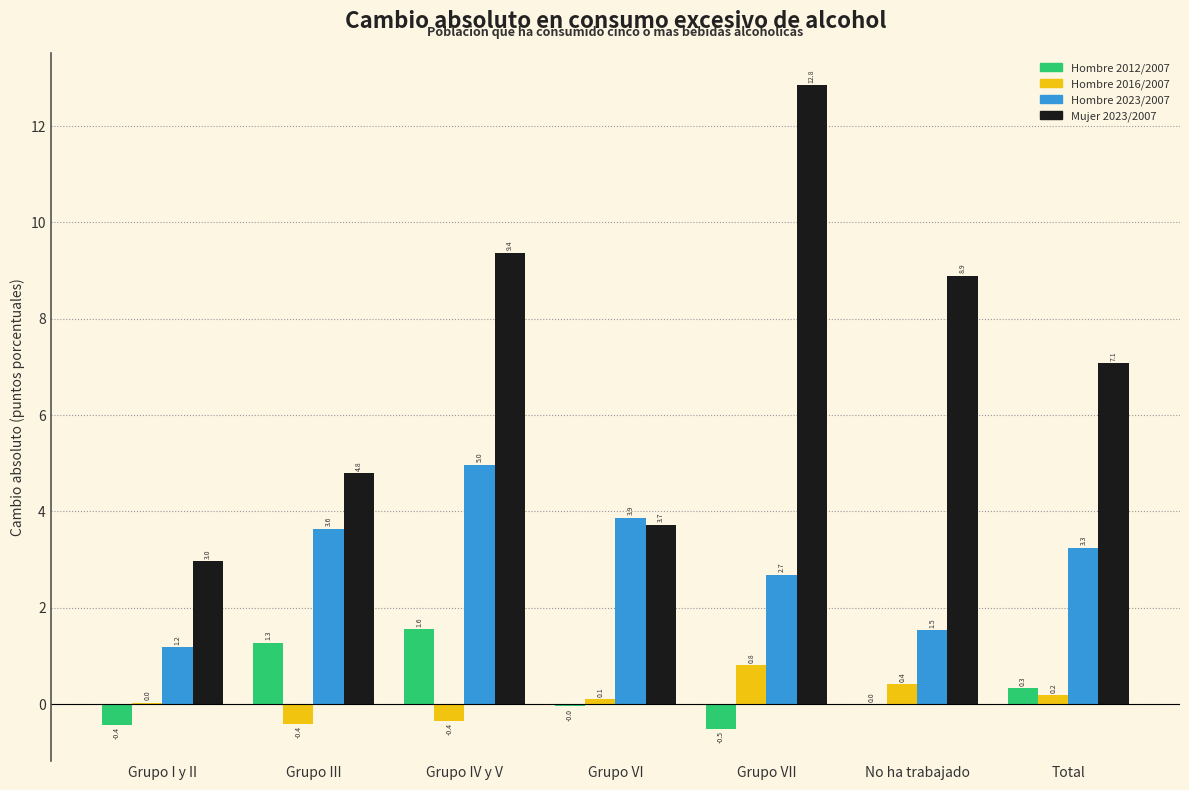

Where does the Mujer 2023/2007 series first go above 7?

Grupo IV y V